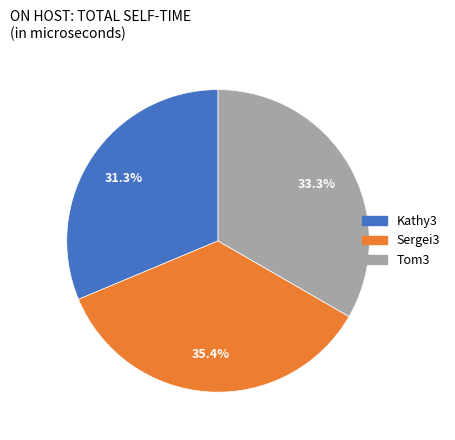

Does Sergei3 account for over 50% of the chart?

No